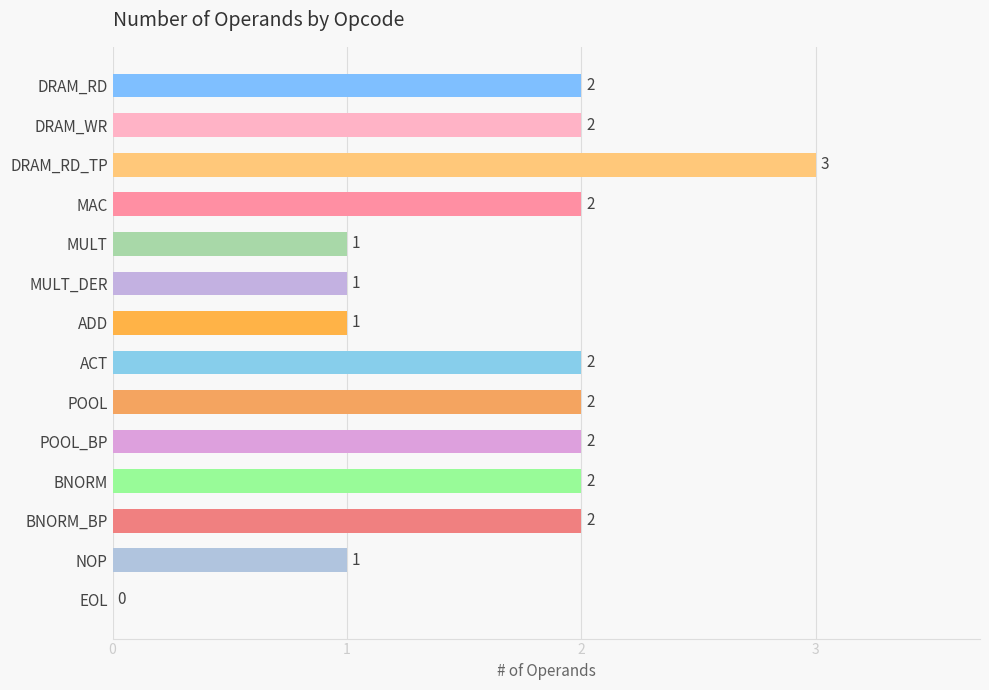

Are the bars horizontal?

Yes